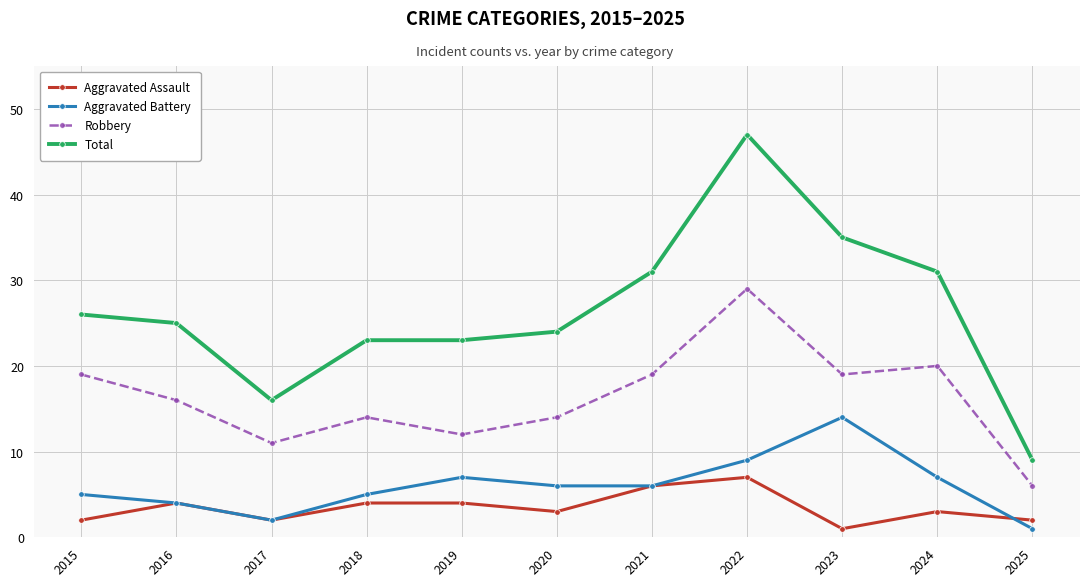

What is the average value of the Aggravated Battery series?

6